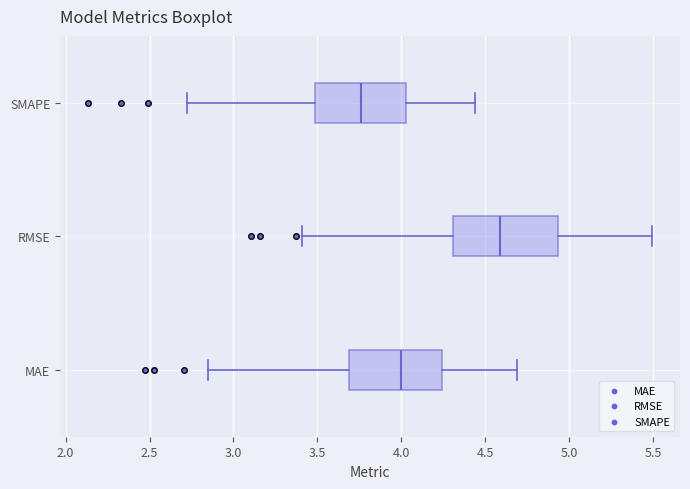

Comparing the boxes themselves (not the whiskers), which one is the widest?

RMSE